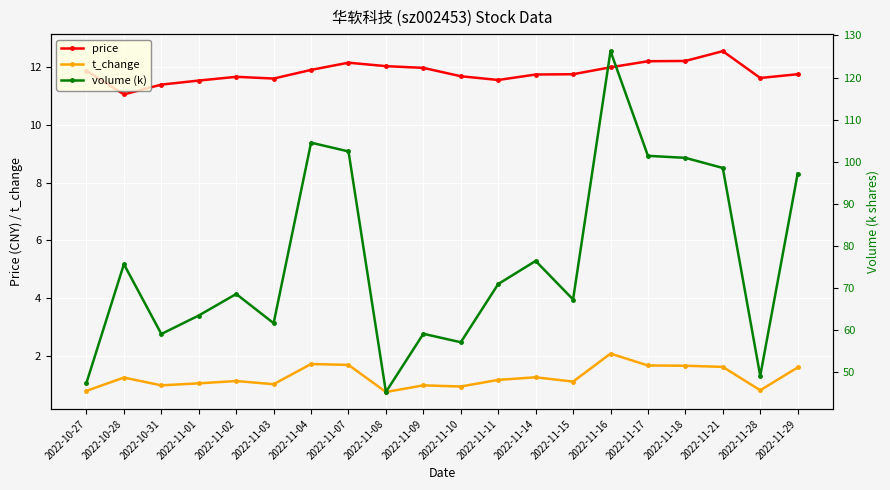

Is it true that t_change equals 1.2 at 2022-10-28?

True